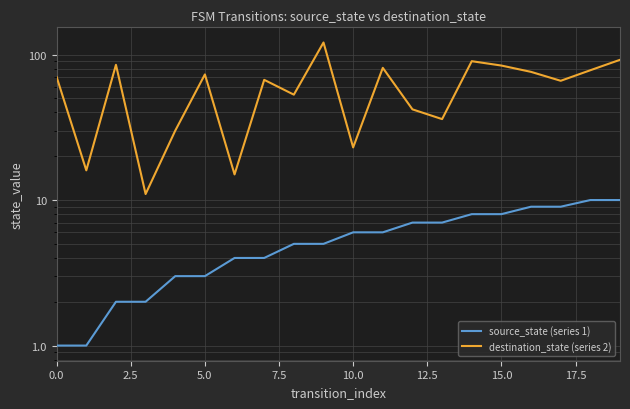

The source_state (series 1) series shows 9 at 11. True or false?

False